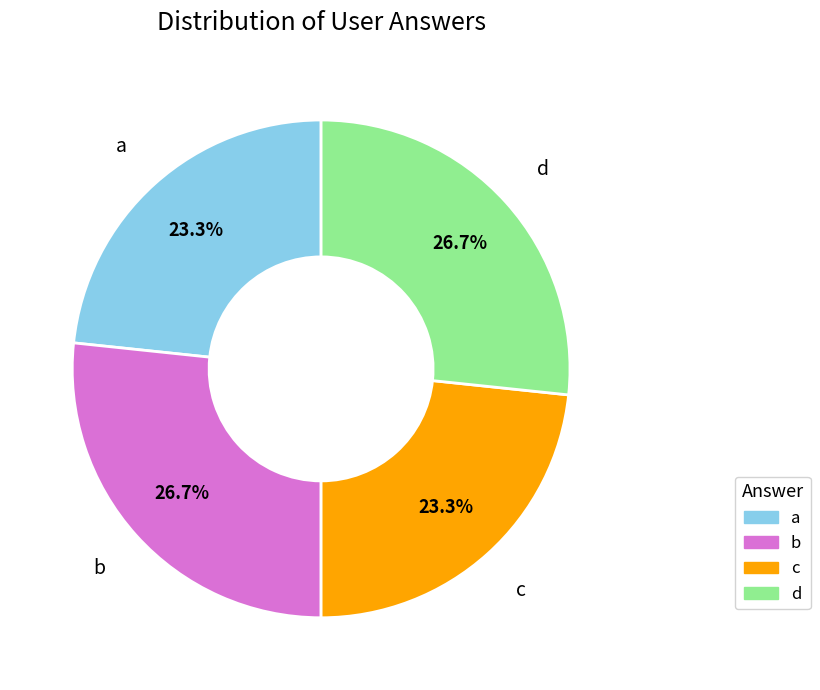

To the nearest percent, what is the difference between the b and a slice percentages?

3%